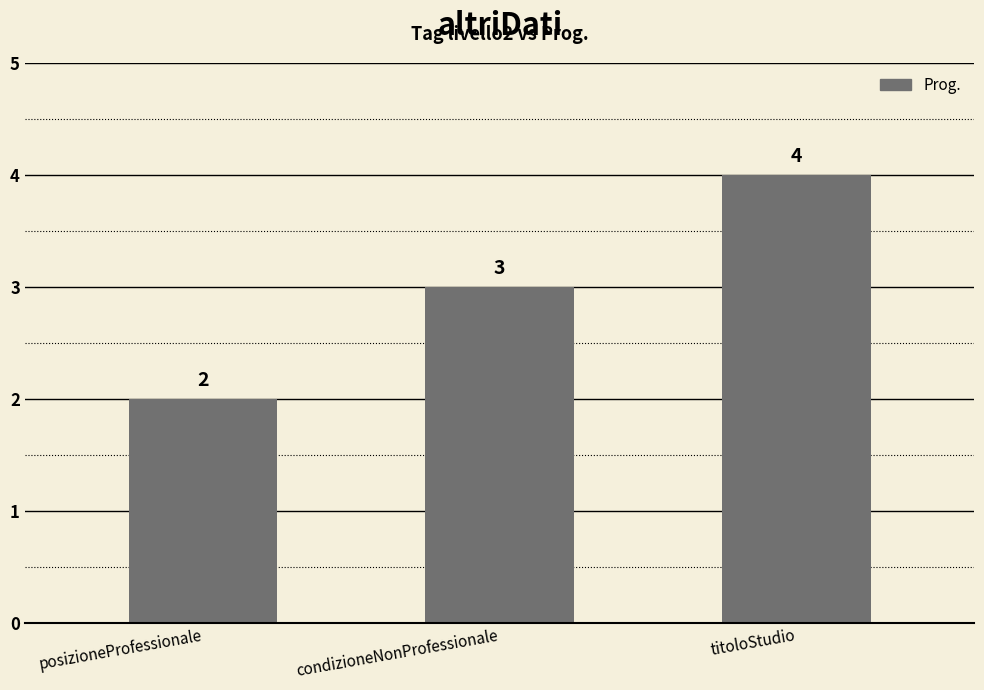

How many values are between 2 and 4?

3